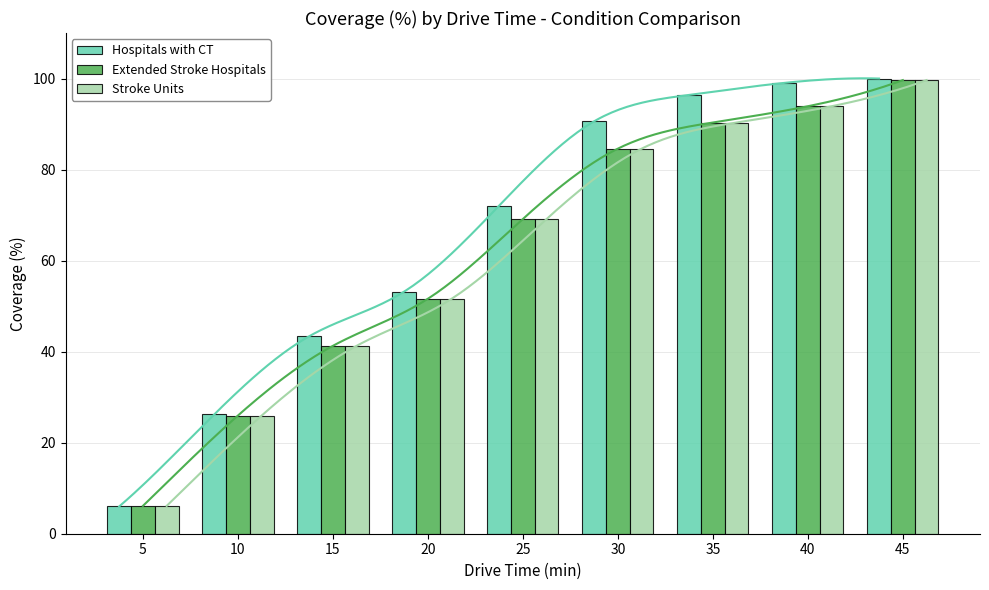

What is the spread (max minus min) of values at 45?

0.3